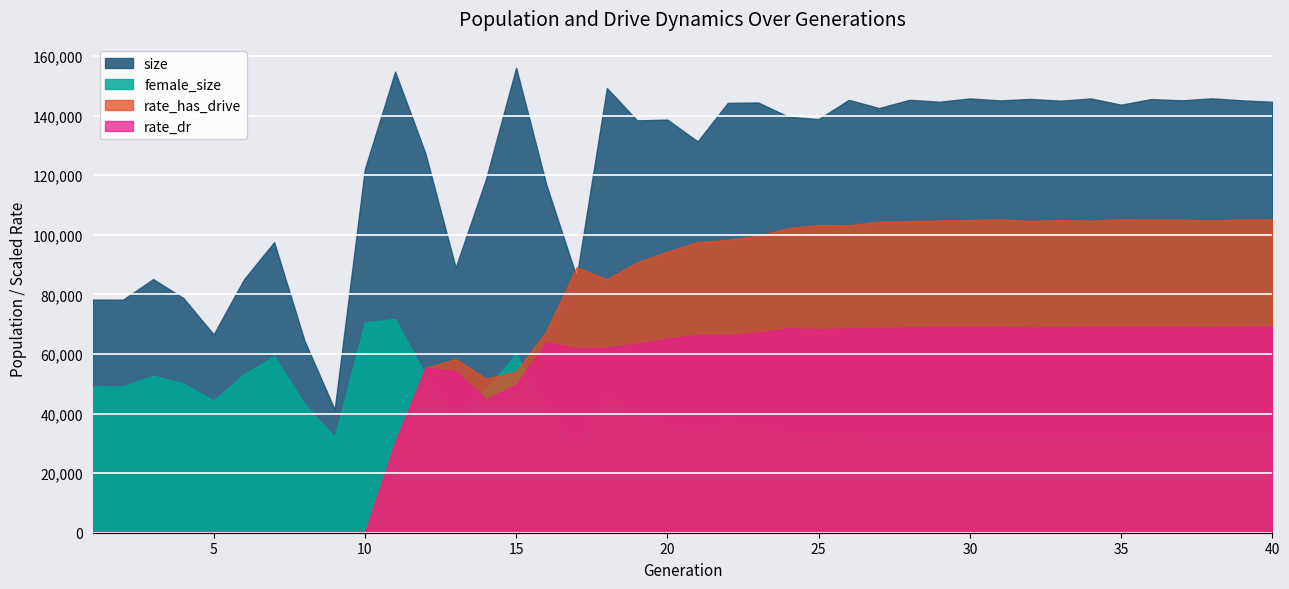

What is the sum of all rate_dr values?

1923346.0